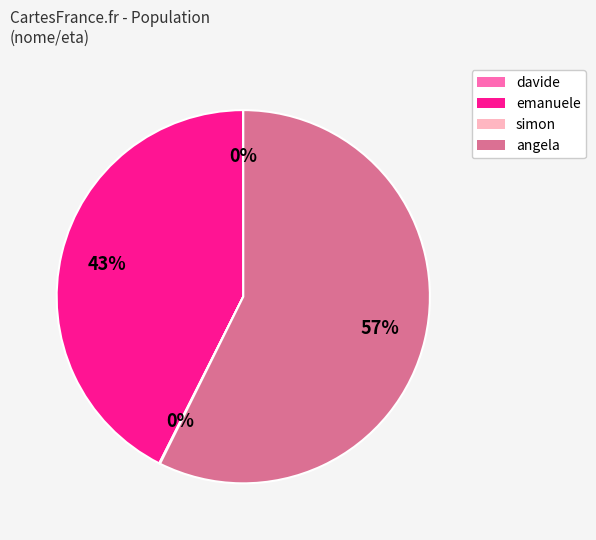

True or false: emanuele accounts for 43% of the total.

True